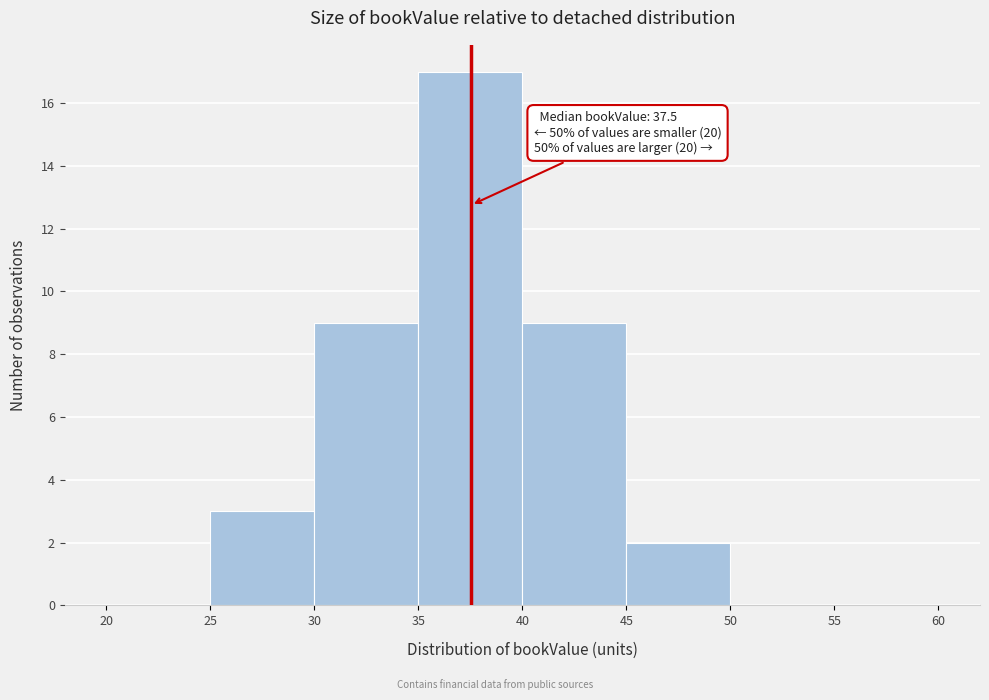

Which range on the x-axis has the tallest bar?

35 to 40